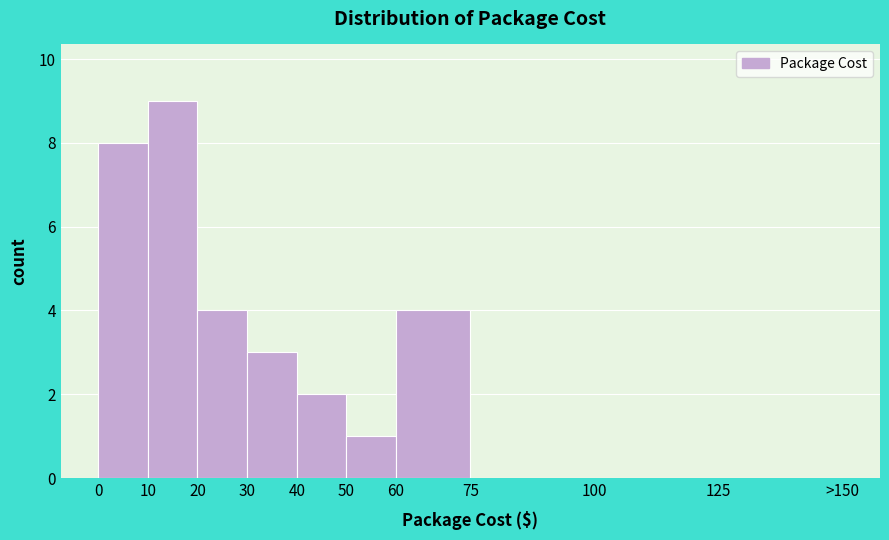

Reading right to left, transcribe all the data shown in this chart.

125=0	100=0	75=0	60=4	50=1	40=2	30=3	20=4	10=9	0=8